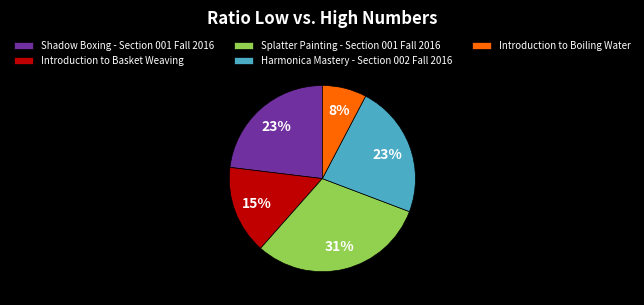

Approximately how many times larger is the value at Introduction to Boiling Water compared to Harmonica Mastery - Section 002 Fall 2016?

0.3